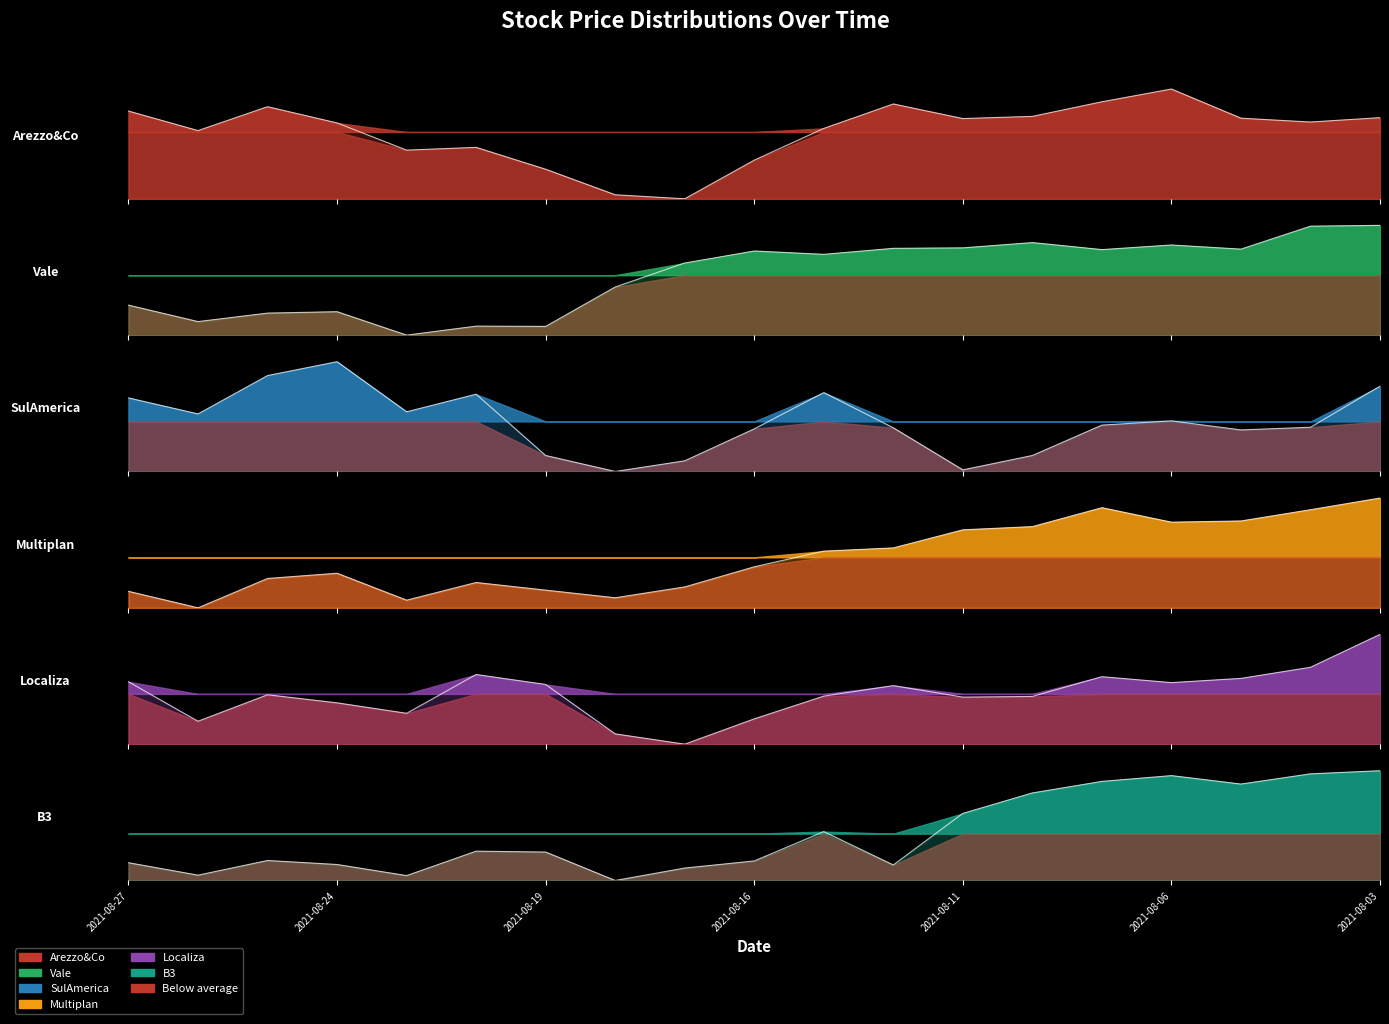

Reading right to left, list all the values displayed in this chart.

Arezzo&Co: 2021-08-03=0.7	2021-08-04=0.7	2021-08-05=0.7	2021-08-06=1.0	2021-08-09=0.9	2021-08-10=0.8	2021-08-11=0.7	2021-08-12=0.9	2021-08-13=0.6	2021-08-16=0.4	2021-08-17=0.0	2021-08-18=0.0	2021-08-19=0.3	2021-08-20=0.5	2021-08-23=0.4	2021-08-24=0.7	2021-08-25=0.8	2021-08-26=0.6	2021-08-27=0.8
Vale: 2021-08-03=1.0	2021-08-04=1.0	2021-08-05=0.8	2021-08-06=0.8	2021-08-09=0.8	2021-08-10=0.8	2021-08-11=0.8	2021-08-12=0.8	2021-08-13=0.7	2021-08-16=0.8	2021-08-17=0.7	2021-08-18=0.4	2021-08-19=0.1	2021-08-20=0.1	2021-08-23=0.0	2021-08-24=0.2	2021-08-25=0.2	2021-08-26=0.1	2021-08-27=0.3
SulAmerica: 2021-08-03=0.8	2021-08-04=0.4	2021-08-05=0.4	2021-08-06=0.5	2021-08-09=0.4	2021-08-10=0.1	2021-08-11=0.0	2021-08-12=0.4	2021-08-13=0.7	2021-08-16=0.4	2021-08-17=0.1	2021-08-18=0.0	2021-08-19=0.1	2021-08-20=0.7	2021-08-23=0.5	2021-08-24=1.0	2021-08-25=0.9	2021-08-26=0.5	2021-08-27=0.7
Multiplan: 2021-08-03=1.0	2021-08-04=0.9	2021-08-05=0.8	2021-08-06=0.8	2021-08-09=0.9	2021-08-10=0.7	2021-08-11=0.7	2021-08-12=0.5	2021-08-13=0.5	2021-08-16=0.4	2021-08-17=0.2	2021-08-18=0.1	2021-08-19=0.2	2021-08-20=0.2	2021-08-23=0.1	2021-08-24=0.3	2021-08-25=0.3	2021-08-26=0.0	2021-08-27=0.2
Localiza: 2021-08-03=1.0	2021-08-04=0.7	2021-08-05=0.6	2021-08-06=0.6	2021-08-09=0.6	2021-08-10=0.4	2021-08-11=0.4	2021-08-12=0.5	2021-08-13=0.4	2021-08-16=0.2	2021-08-17=0.0	2021-08-18=0.1	2021-08-19=0.5	2021-08-20=0.6	2021-08-23=0.3	2021-08-24=0.4	2021-08-25=0.5	2021-08-26=0.2	2021-08-27=0.6
B3: 2021-08-03=1.0	2021-08-04=1.0	2021-08-05=0.9	2021-08-06=1.0	2021-08-09=0.9	2021-08-10=0.8	2021-08-11=0.6	2021-08-12=0.1	2021-08-13=0.4	2021-08-16=0.2	2021-08-17=0.1	2021-08-18=0.0	2021-08-19=0.3	2021-08-20=0.3	2021-08-23=0.0	2021-08-24=0.1	2021-08-25=0.2	2021-08-26=0.0	2021-08-27=0.2